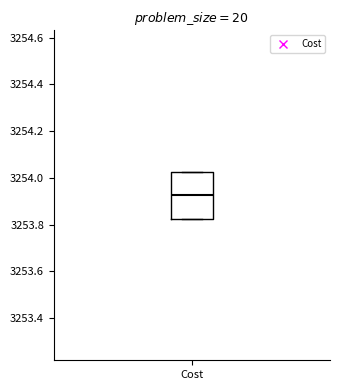

Read this box plot against the y-axis: the position of the median line, the range covered by the box, and the ends of both whiskers. The values are not printed on the chart, so give them approximately, as read against the axis.

median 3253.92, box 3253.82 to 3254.02, whiskers 3253.82 to 3254.02